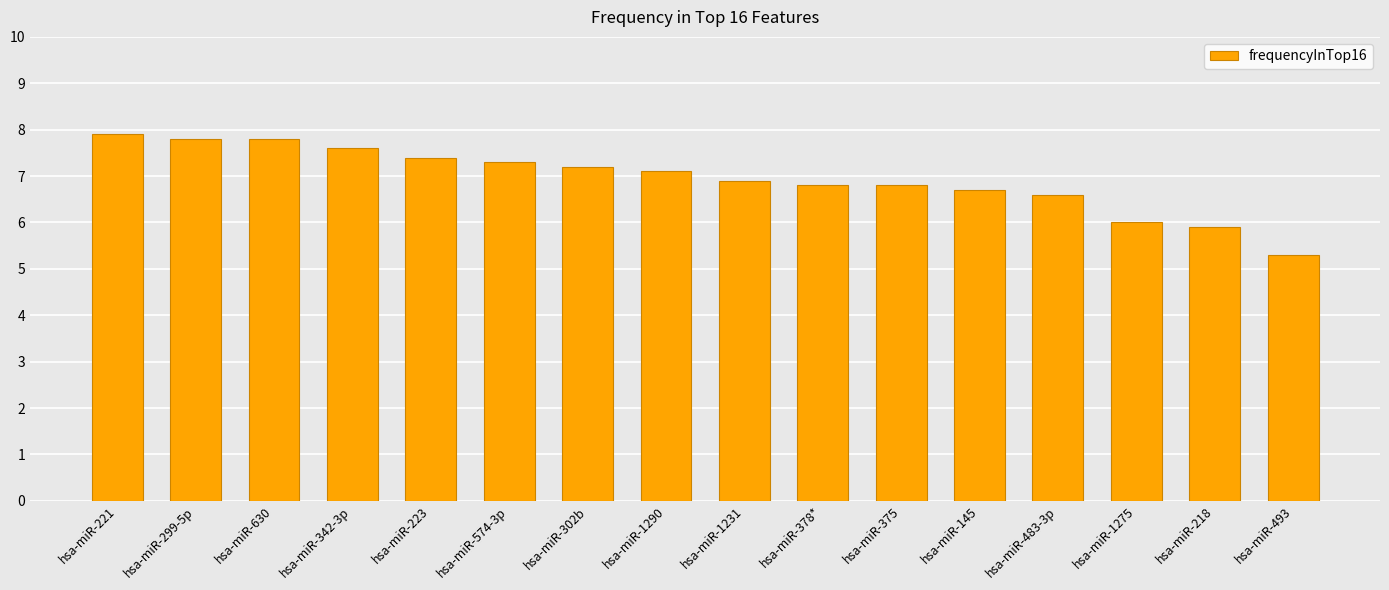

What is the label of the 5th bar from the right?

hsa-miR-145